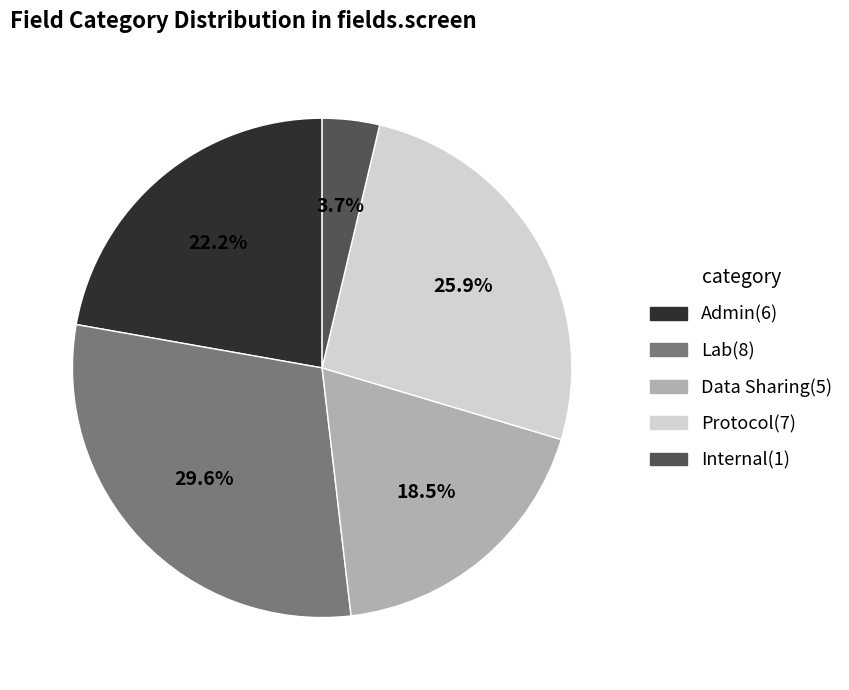

Rank the categories by value from lowest to highest.

Internal, Data Sharing, Admin, Protocol, Lab